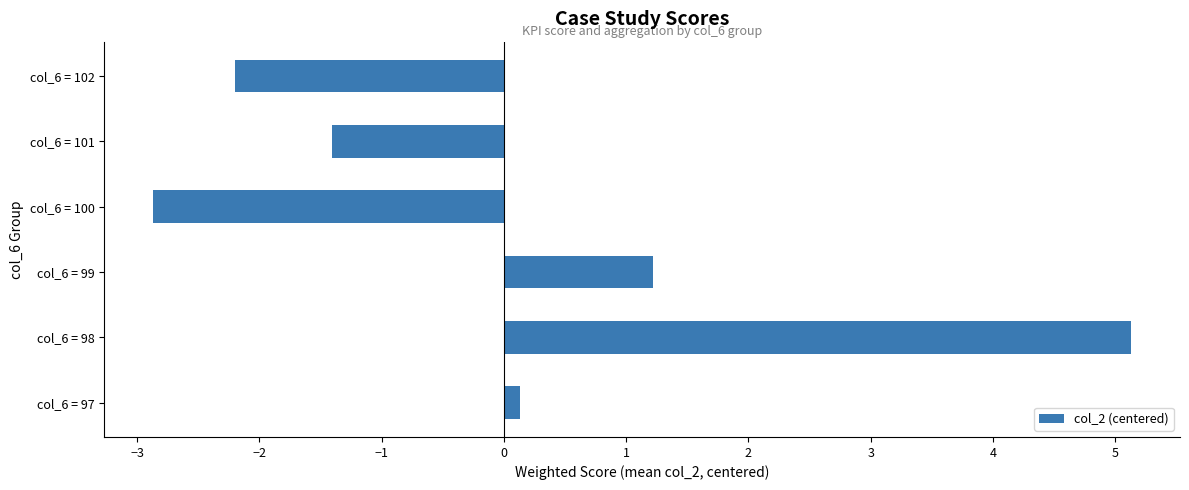

How many values are below zero?

3